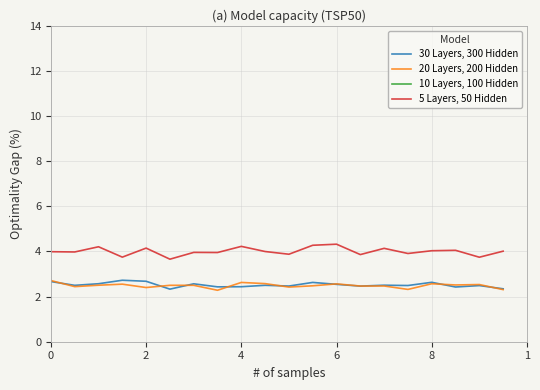

True or false: 10 Layers, 100 Hidden and 30 Layers, 300 Hidden cross at least once.

False